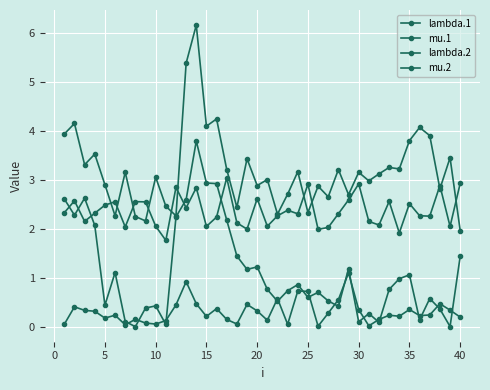

How many categories are shown in the chart?

40